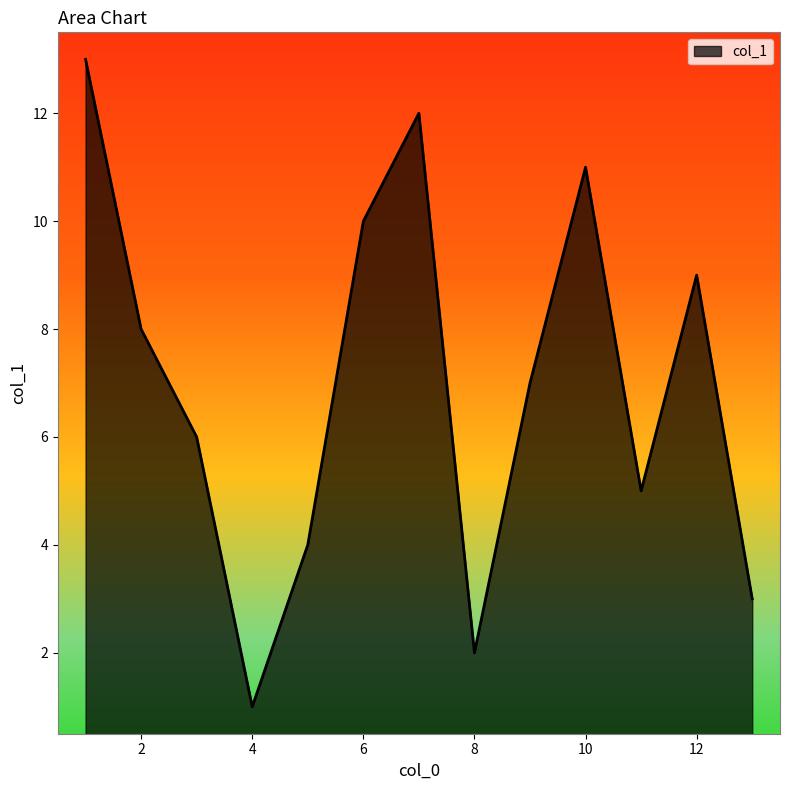

What is the greatest value displayed?

13